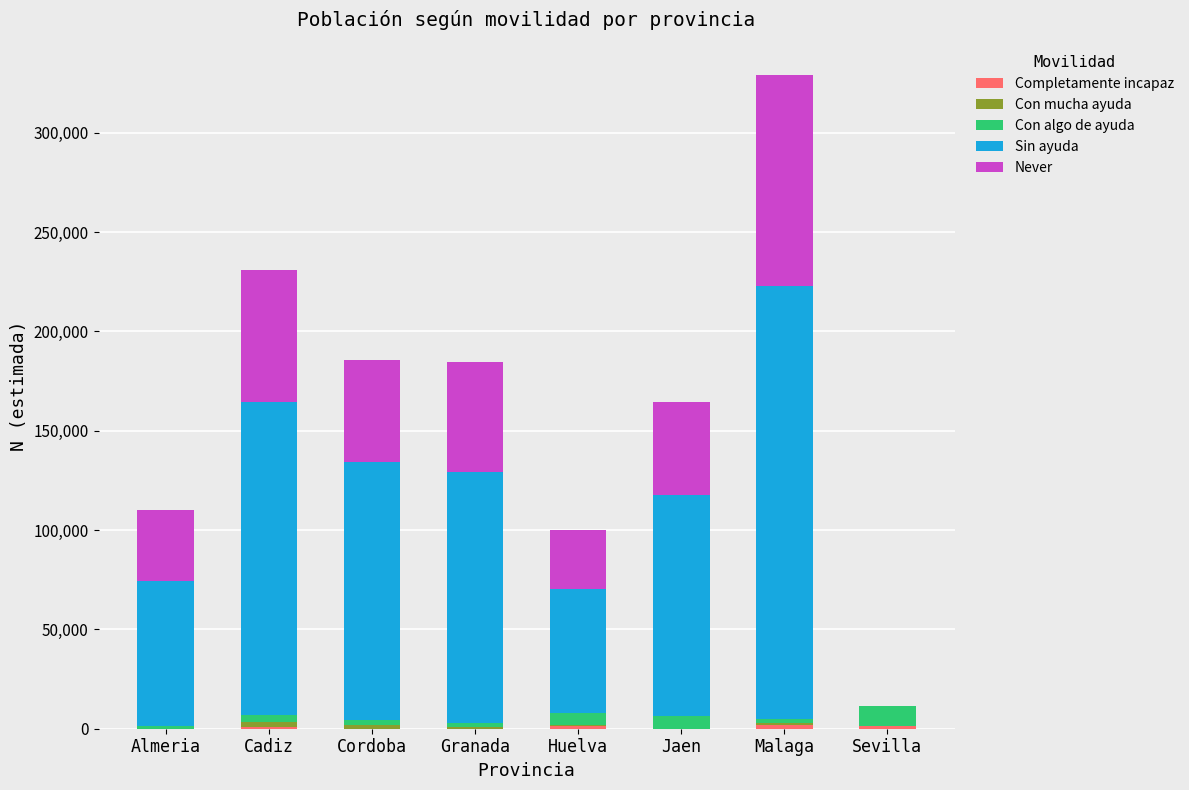

How many distinct data groups are displayed?

5